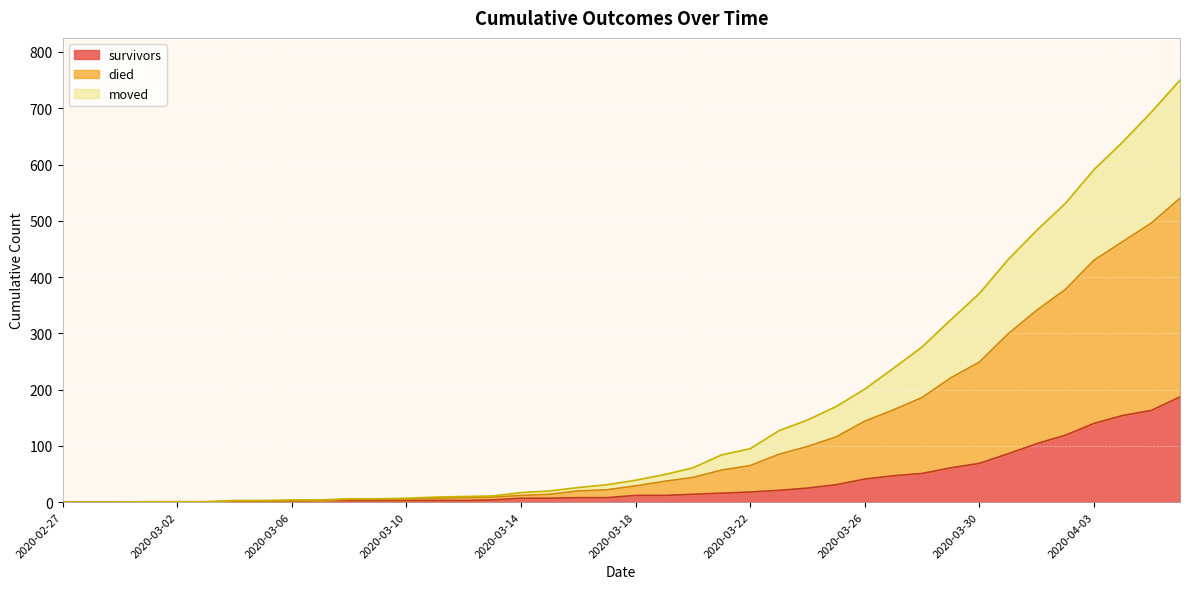

What are all the series names shown in the legend?

survivors, died, moved